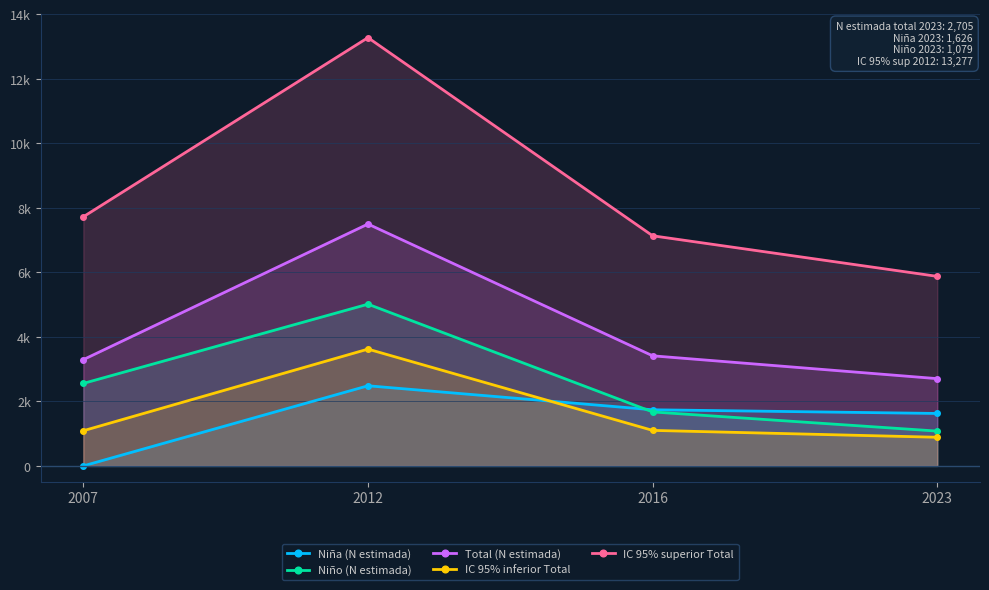

At which category does the chart reach its minimum across all series?

2007